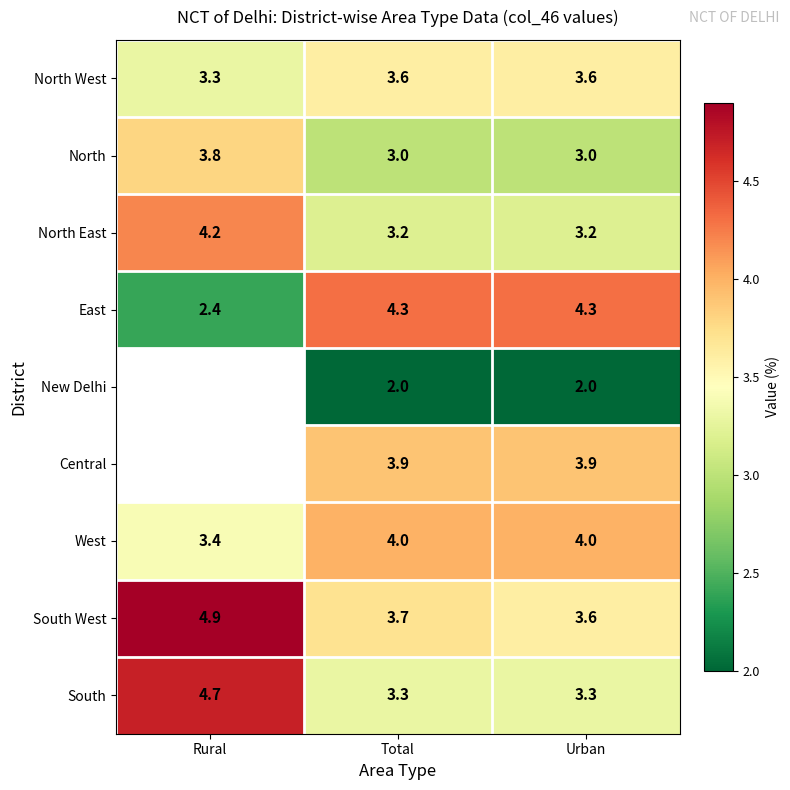

Is the value of East at Total greater than the value of South West at Rural?

No